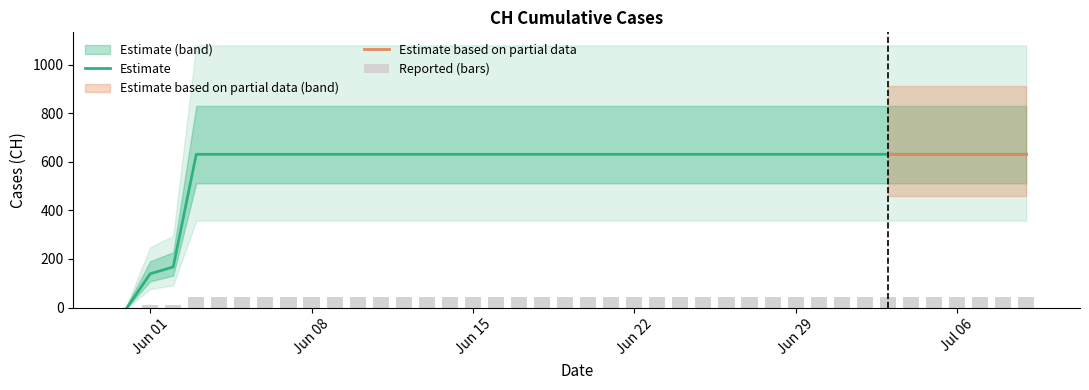

Are the bars grouped side by side (vs. stacked)?

No